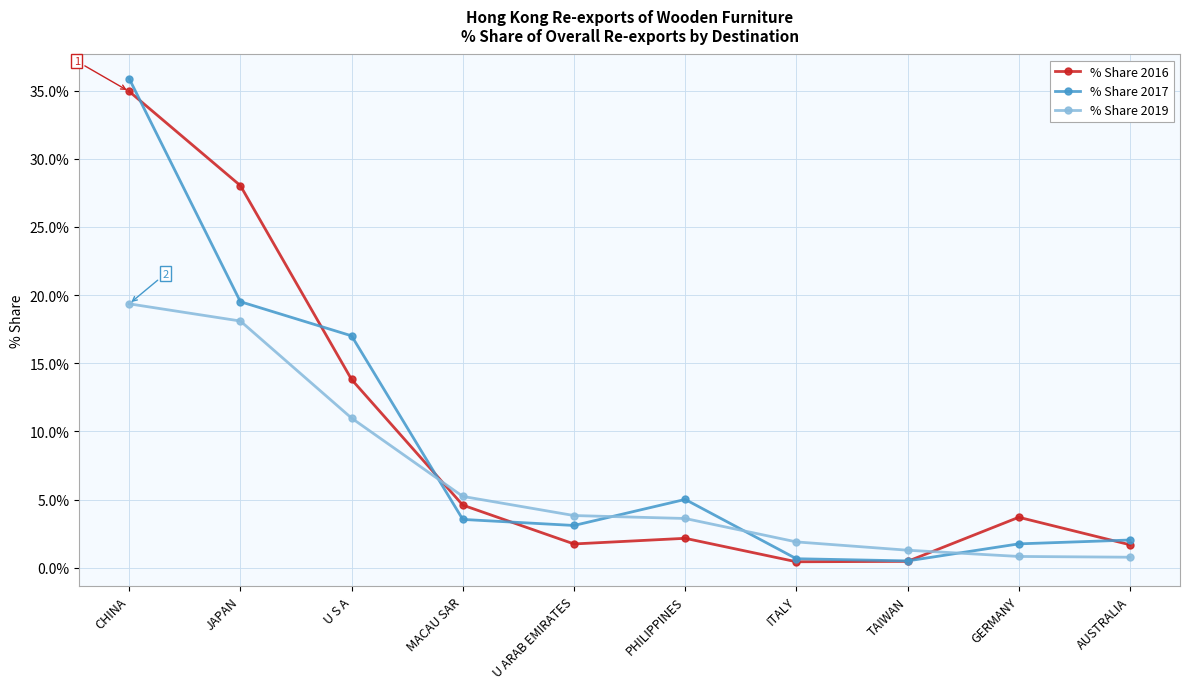

What is the spread (max minus min) of values at JAPAN?

9.9